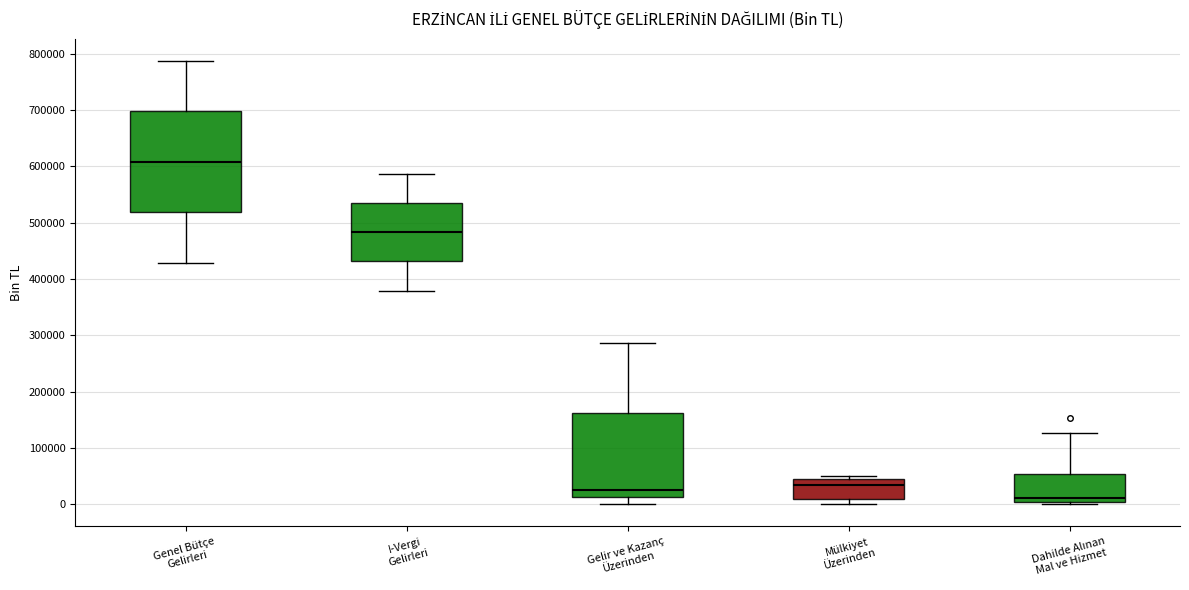

Reading left to right, transcribe this box plot: for each box, give where its median line is, the range the box spans, and where its two whiskers end, as read against the y-axis. The values are not printed on the chart, so give them approximately, as read against the axis.

Genel Bütçe Gelirleri: median 610000, box 520000 to 700000, whiskers 430000 to 790000
I-Vergi Gelirleri: median 480000, box 430000 to 530000, whiskers 380000 to 590000
Gelir ve Kazanç Üzerinden: median 20000, box 10000 to 160000, whiskers 0 to 290000
Mülkiyet Üzerinden: median 30000, box 10000 to 40000, whiskers 0 to 50000
Dahilde Alınan Mal ve Hizmet: median 10000, box 0 to 50000, whiskers 0 (just below the box's lower edge) to 130000